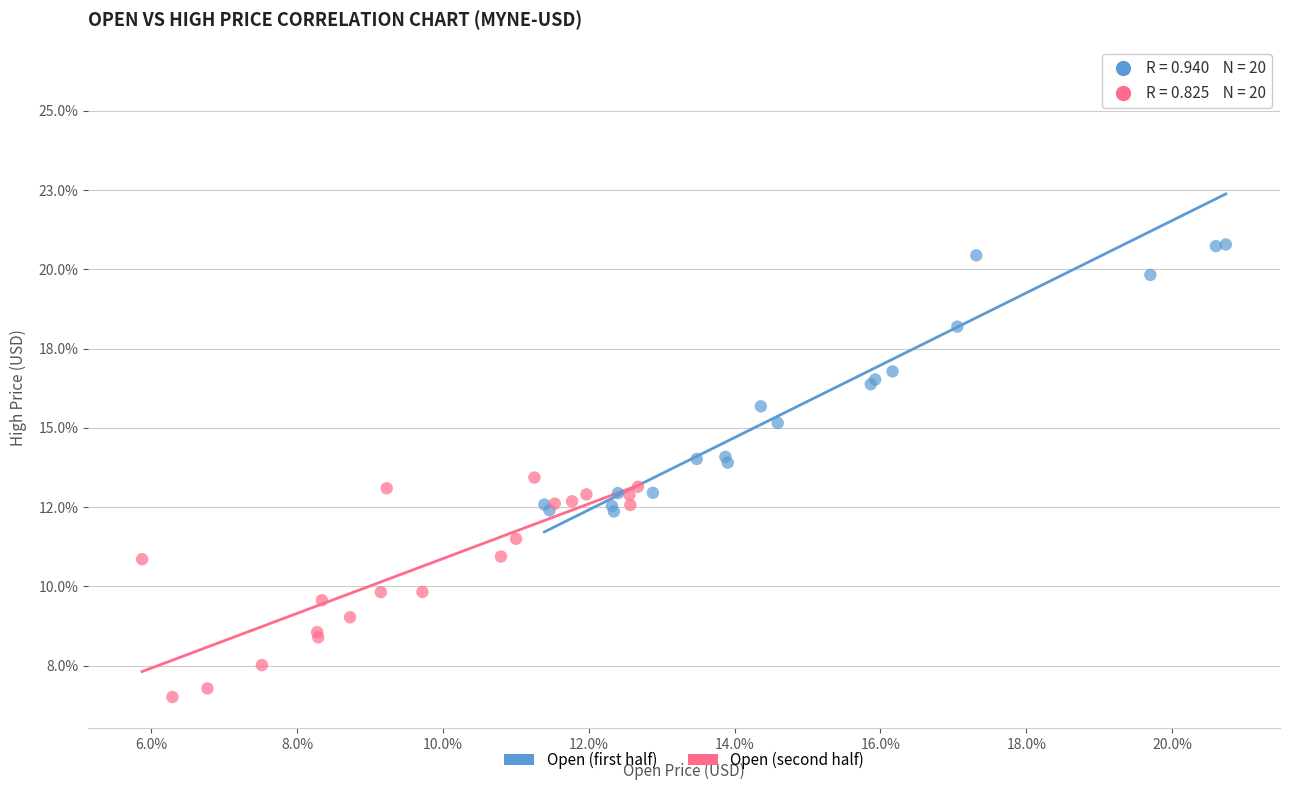

What are all the series names shown in the legend?

Open (first half), Open (second half)